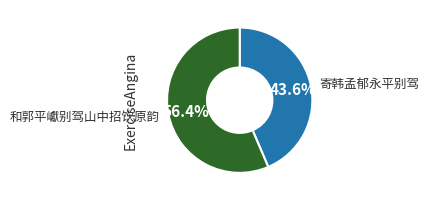

Rank the categories by value from highest to lowest.

和郭平巘别驾山中招饮原韵, 寄韩孟郁永平别驾